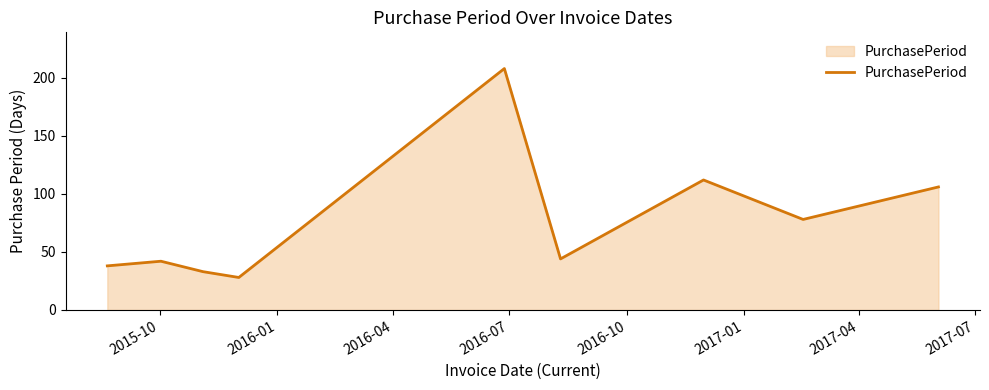

Does the chart display data point markers on the line(s)?

No